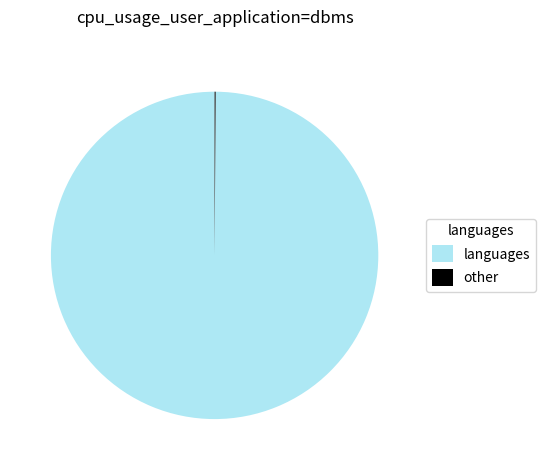

What is the largest slice in the pie chart?

languages